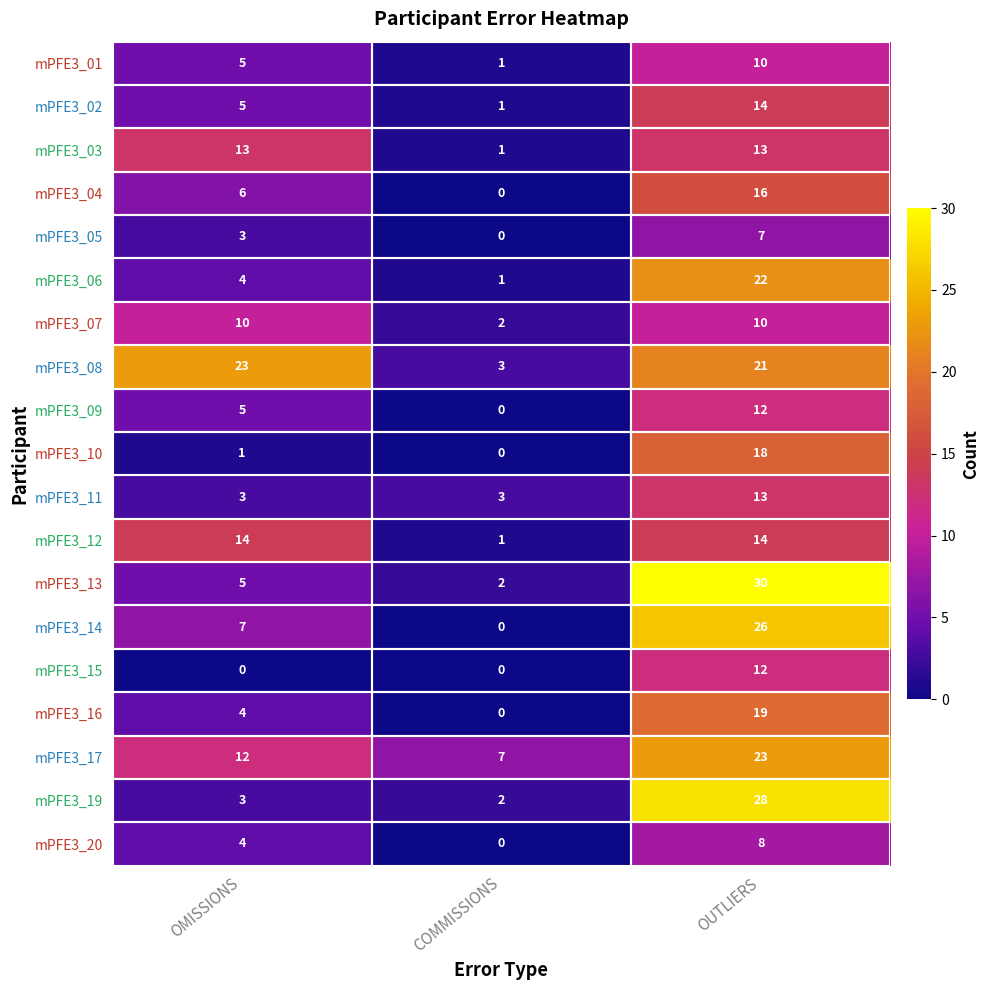

What is the approximate value of mPFE3_06 at OUTLIERS?

22